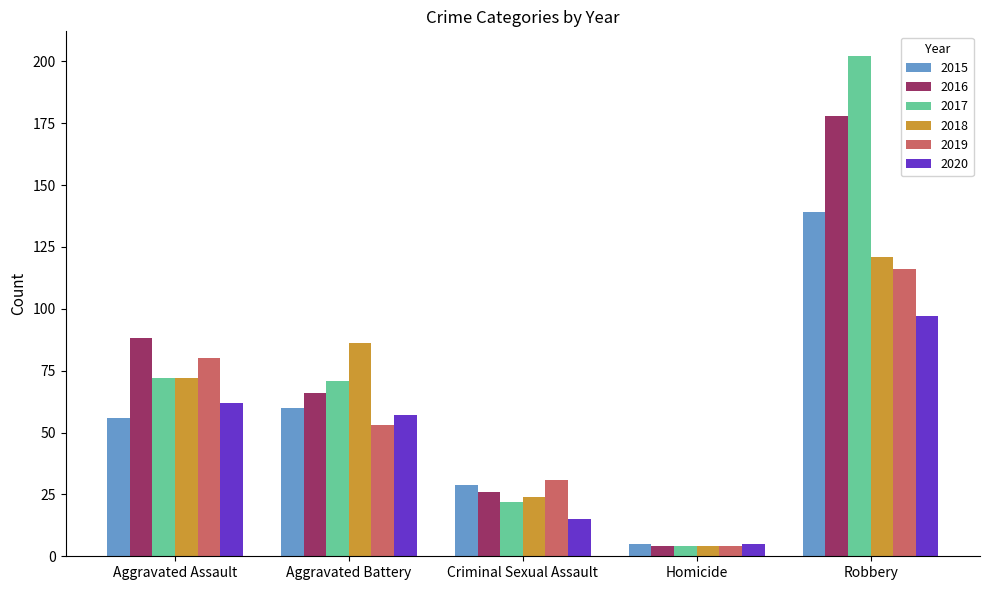

At which category does the chart reach its peak across all series?

Robbery